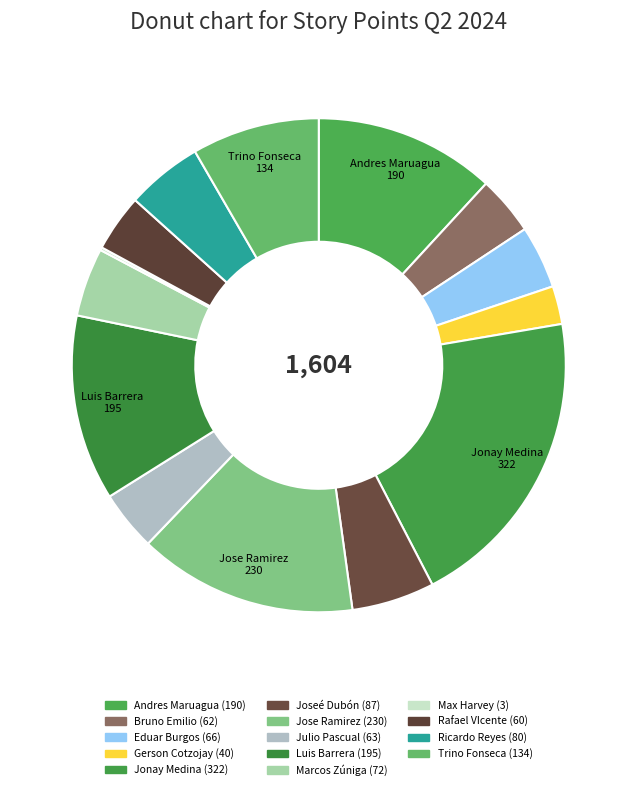

Combined, do Luis Barrera and Andres Maruagua account for over 50%?

No